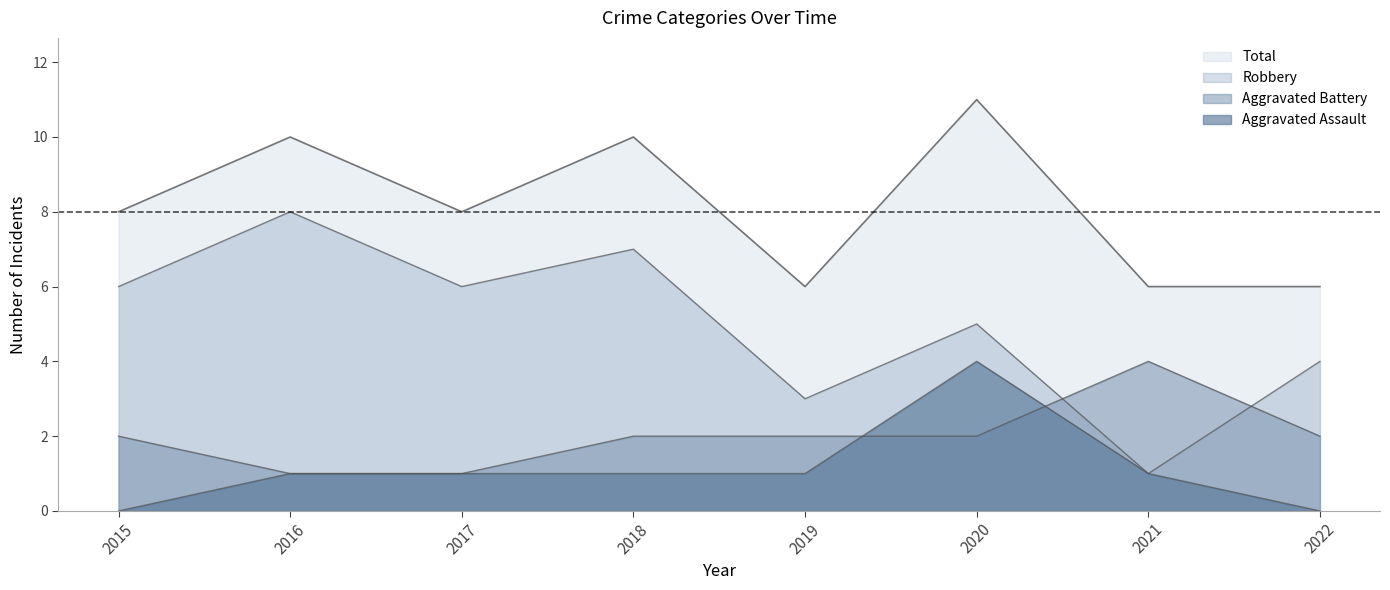

Reading left to right, what are all the values shown in this chart?

Aggravated Assault: 2015=0	2016=1	2017=1	2018=1	2019=1	2020=4	2021=1	2022=0
Aggravated Battery: 2015=2	2016=1	2017=1	2018=2	2019=2	2020=2	2021=4	2022=2
Robbery: 2015=6	2016=8	2017=6	2018=7	2019=3	2020=5	2021=1	2022=4
Total: 2015=8	2016=10	2017=8	2018=10	2019=6	2020=11	2021=6	2022=6